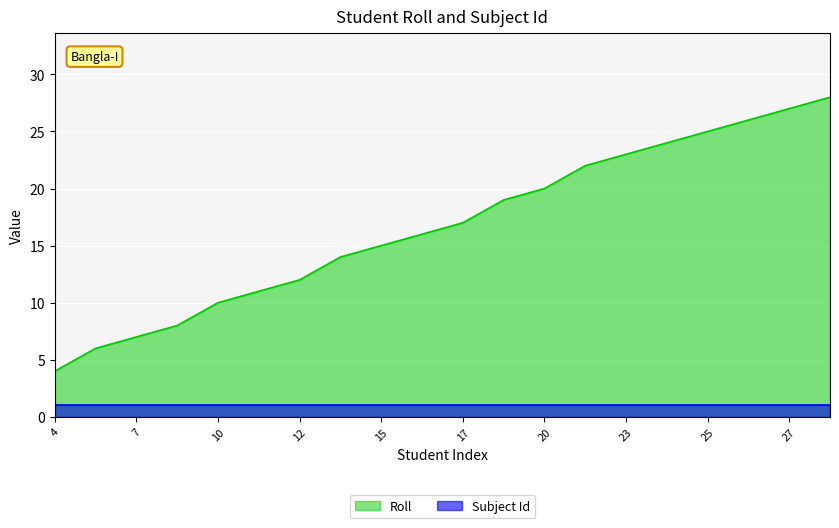

Between 6 and 16, which is larger?

16